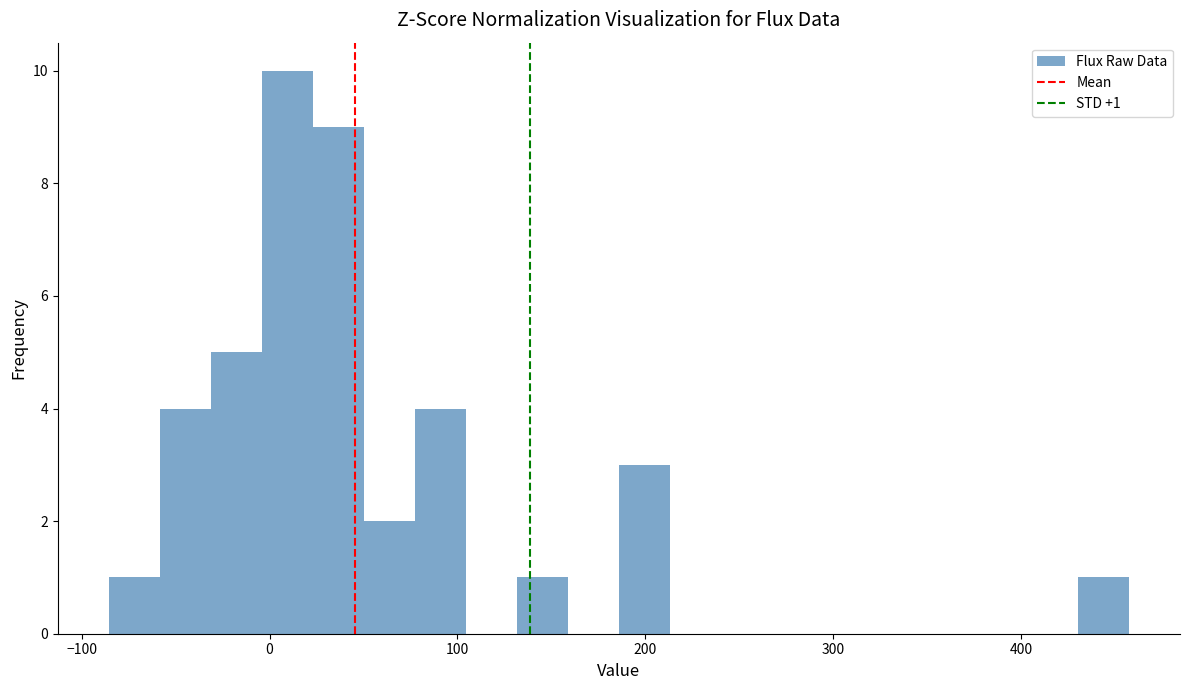

Around what value on the x-axis is the tallest bar? Give the approximate position of its centre, as read against the axis.

10